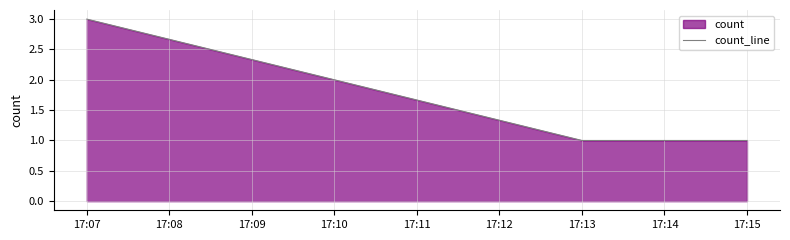

Does the chart display data point markers on the line(s)?

No